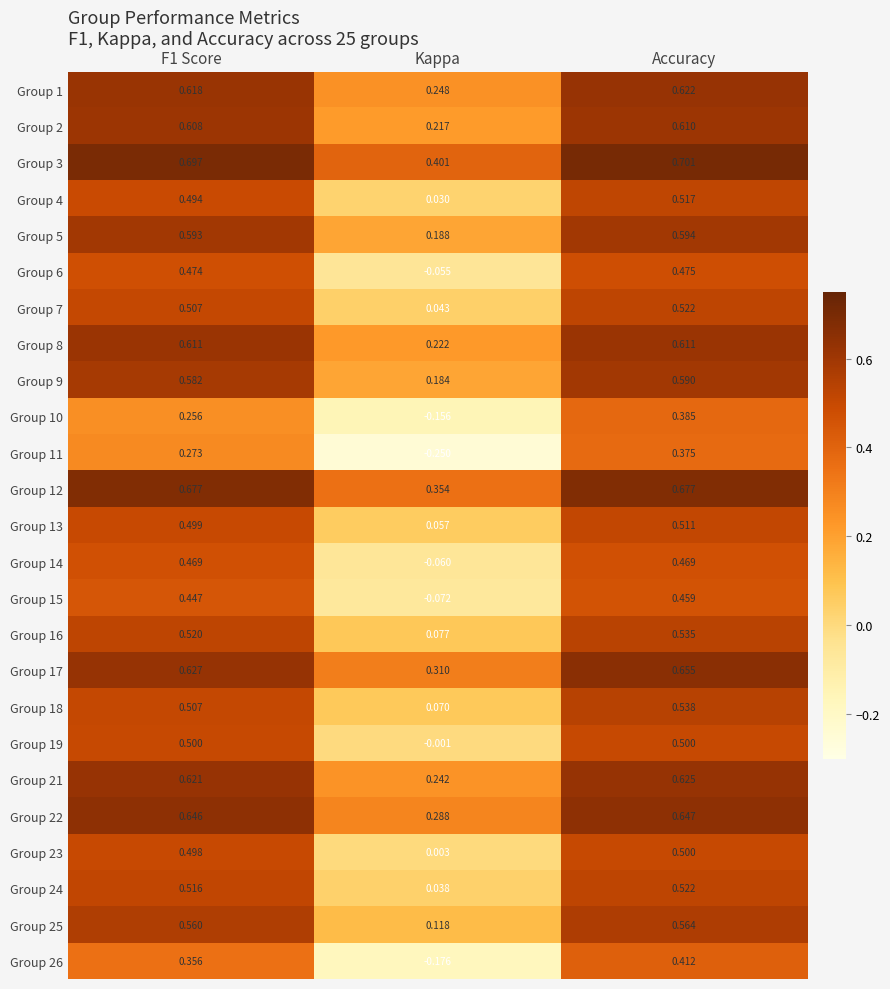

Which category has the lowest value in the Group 3 series?

Kappa